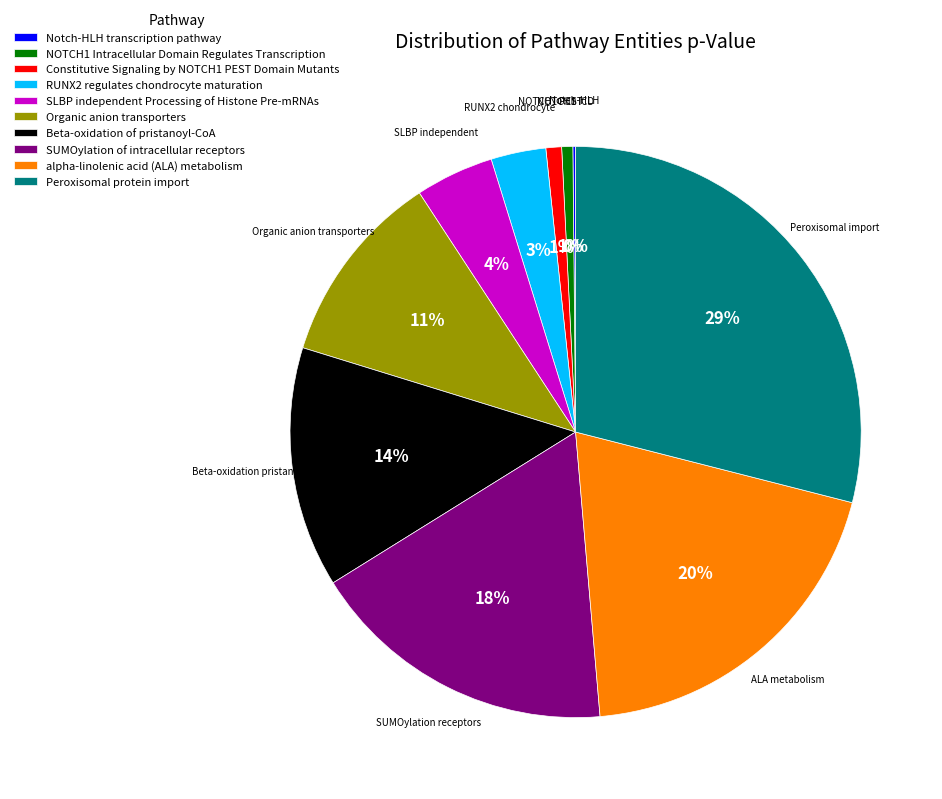

Does any single category account for the majority?

No